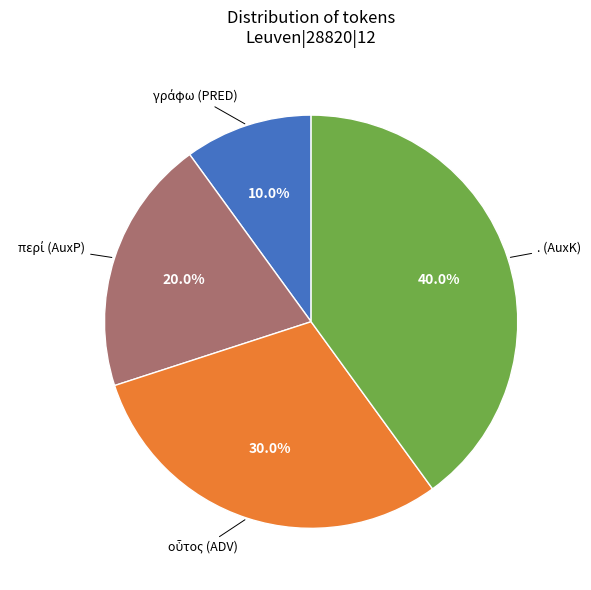

How many slices are in this pie chart?

4